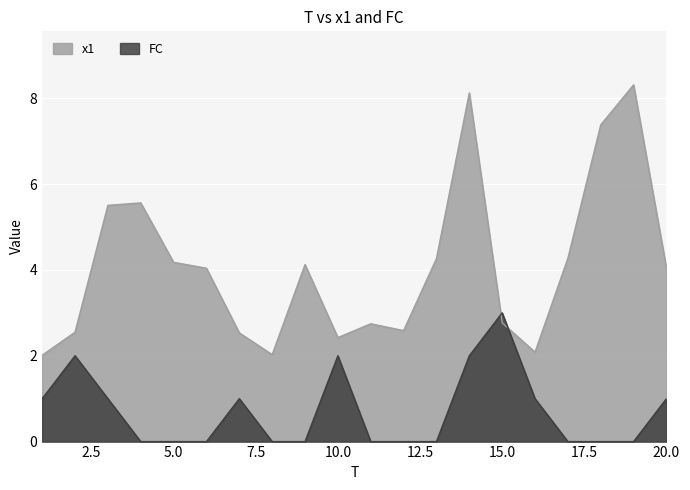

Reading right to left, list all the values displayed in this chart.

x1: 20=4.0	19=8.3	18=7.4	17=4.3	16=2.1	15=2.8	14=8.1	13=4.3	12=2.6	11=2.7	10=2.4	9=4.1	8=2.0	7=2.5	6=4.0	5=4.2	4=5.6	3=5.5	2=2.5	1=2.0
FC: 20=1.0	19=0.0	18=0.0	17=0.0	16=1.0	15=3.0	14=2.0	13=0.0	12=0.0	11=0.0	10=2.0	9=0.0	8=0.0	7=1.0	6=0.0	5=0.0	4=0.0	3=1.0	2=2.0	1=1.0